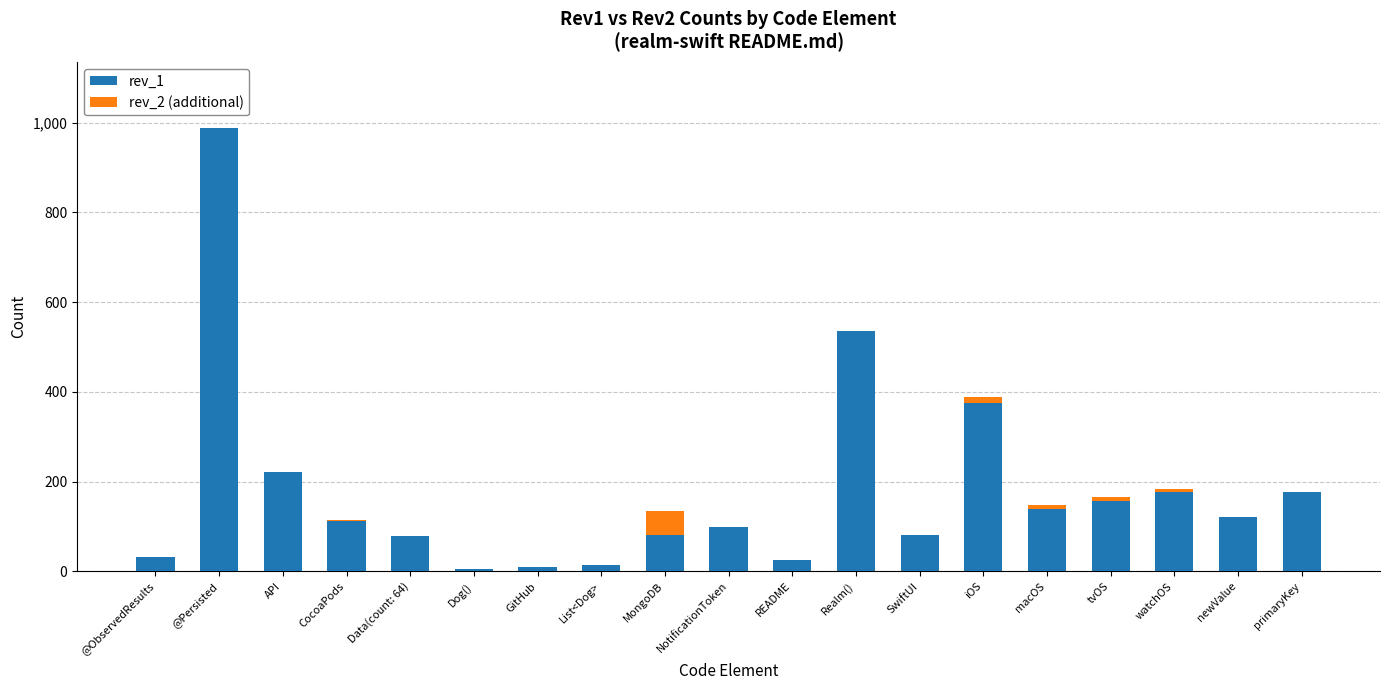

What is the difference between the rev_1 values at newValue and primaryKey?

55